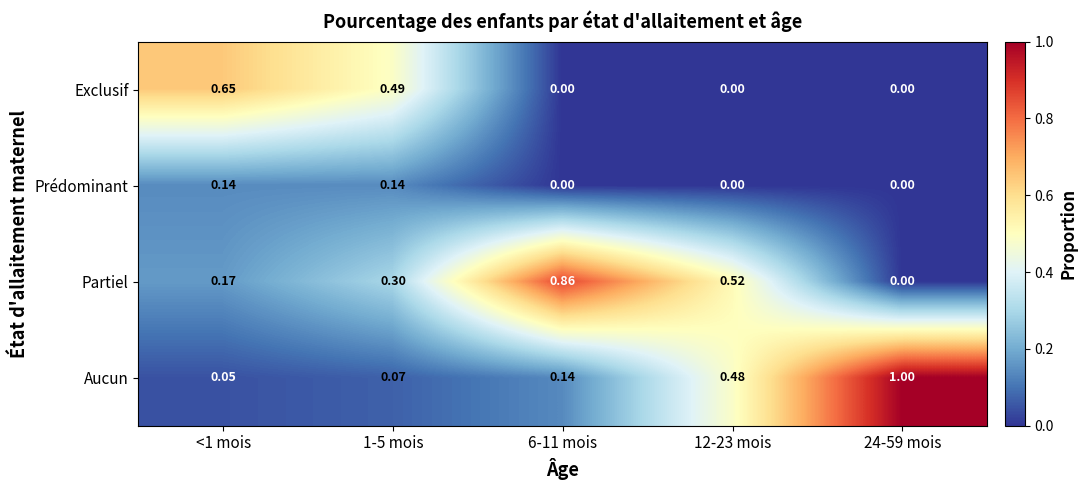

Which series has the largest total across all categories?

Partiel